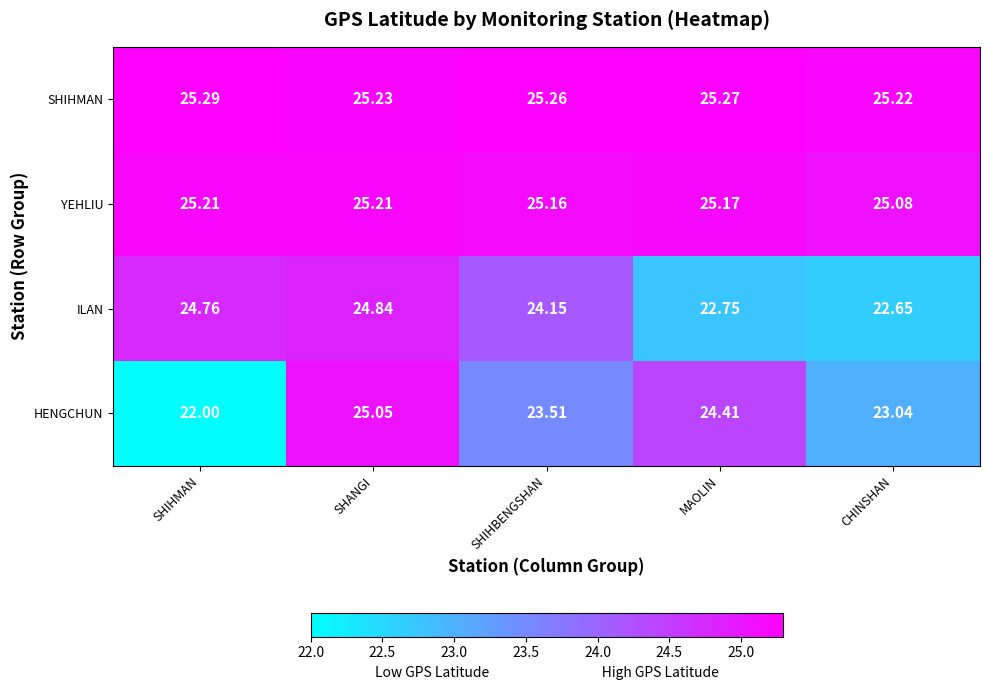

How many data points in ILAN are above 24?

3